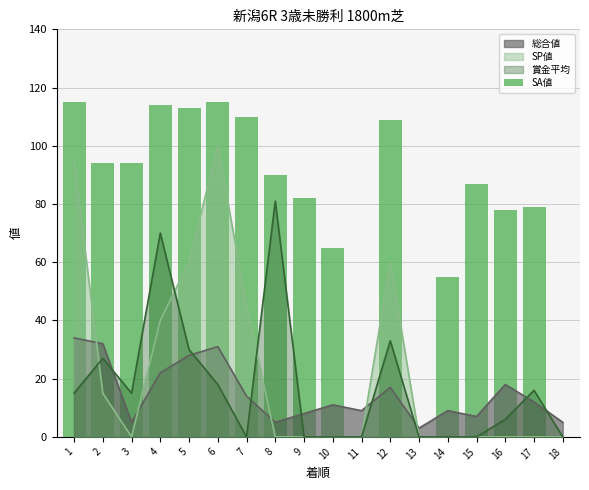

Rank the categories by value from lowest to highest.

11, 13, 18, 14, 10, 16, 17, 9, 15, 8, 2, 3, 12, 7, 5, 4, 1, 6